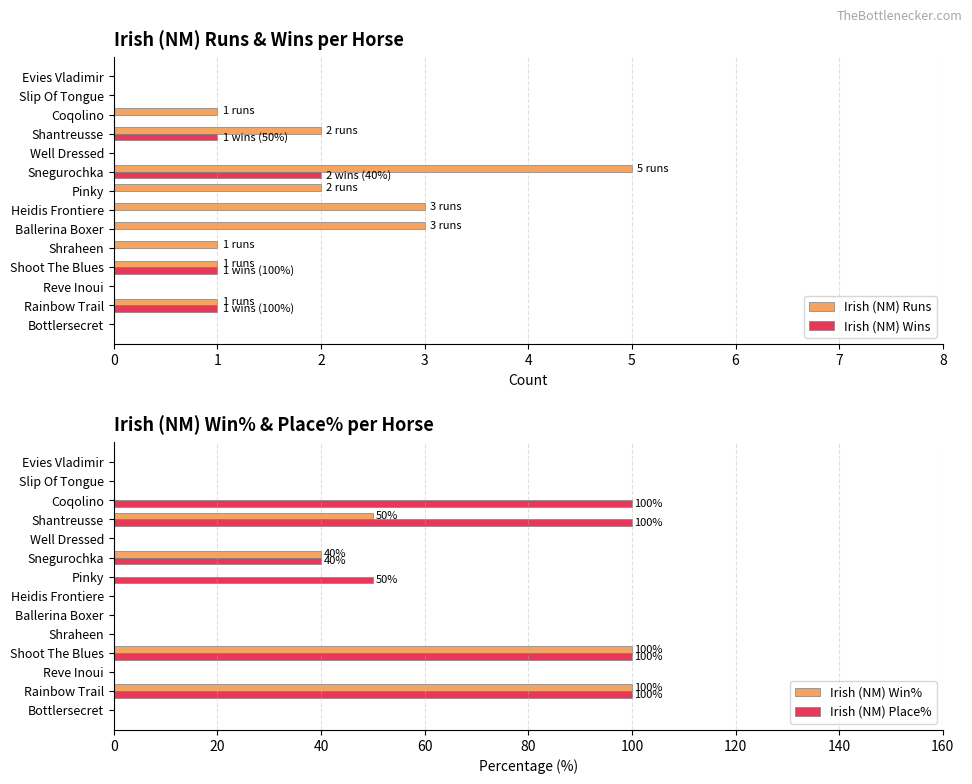

At which label does Irish (NM) Wins reach its peak?

Snegurochka